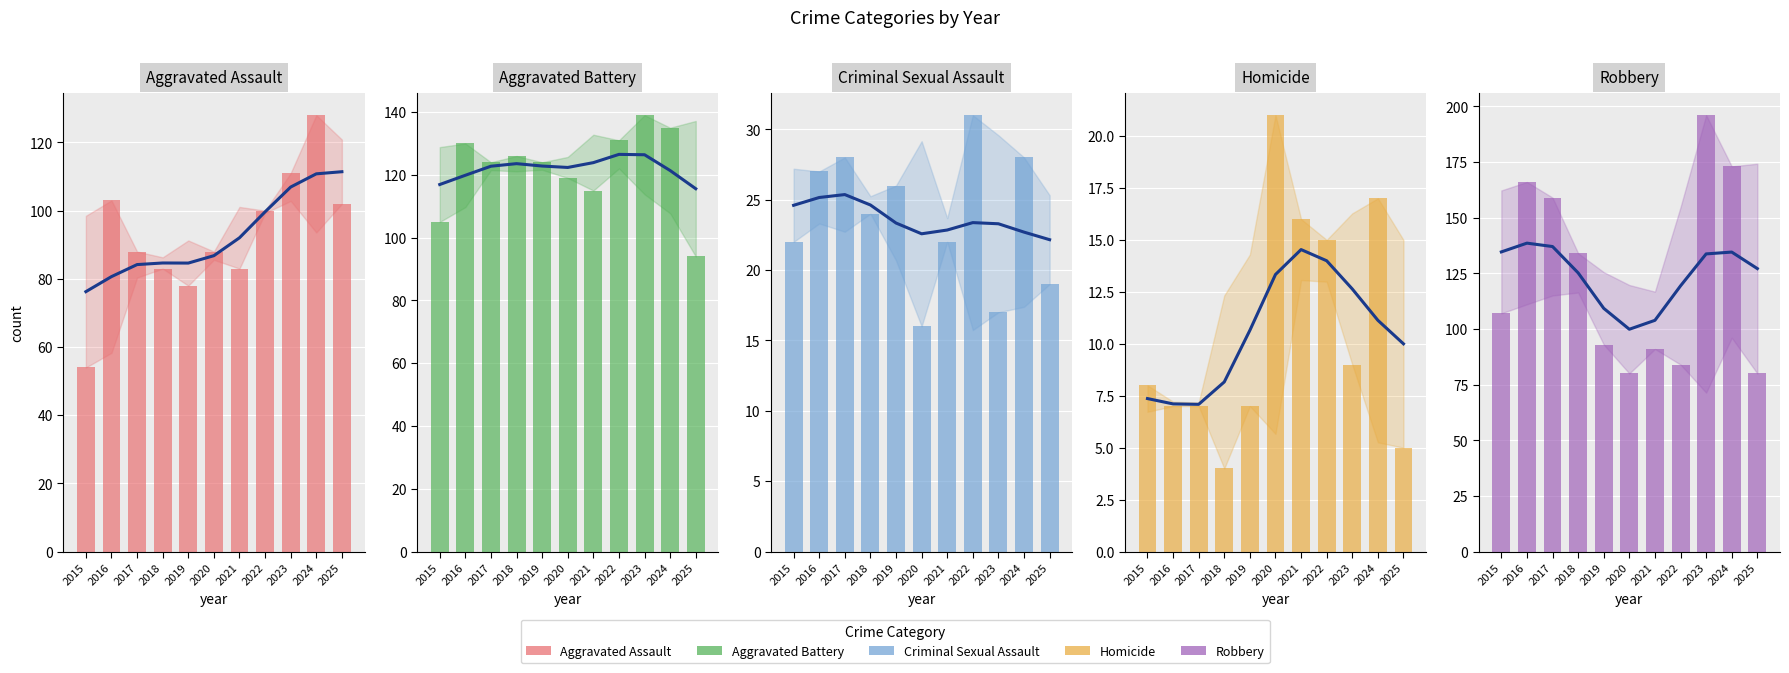

At 2015, list the series in order from largest to smallest.

Robbery, Aggravated Battery, Aggravated Assault, Criminal Sexual Assault, Homicide